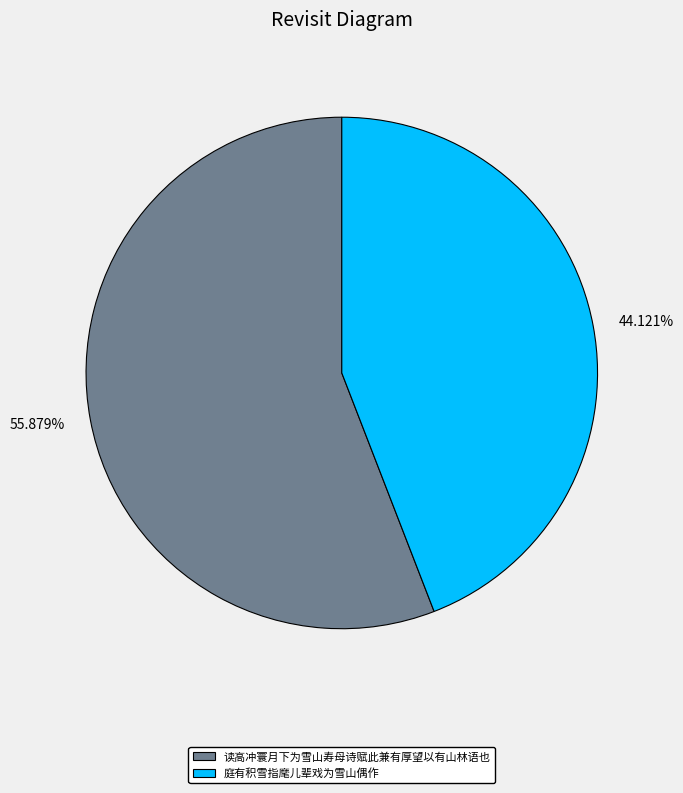

Count the number of slices in the pie.

2